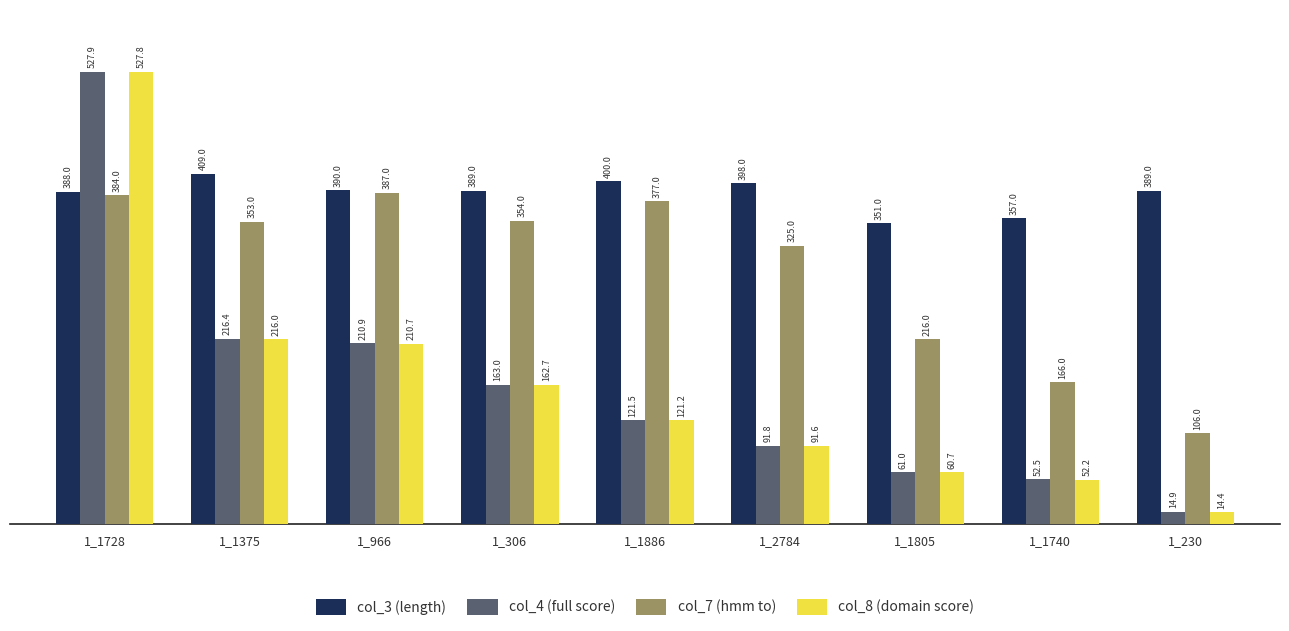

How many groups of bars are there?

9